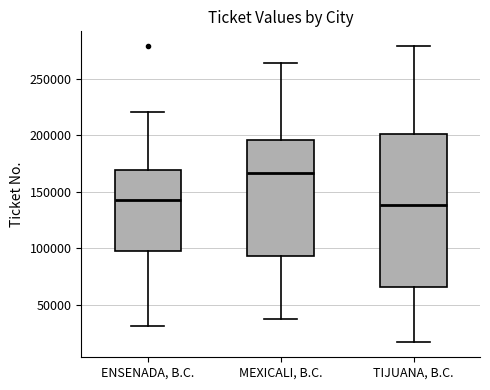

Where is the lower edge of the box for MEXICALI, B.C. on the y-axis? The values are not printed on the chart, so give them approximately, as read against the axis.

95000